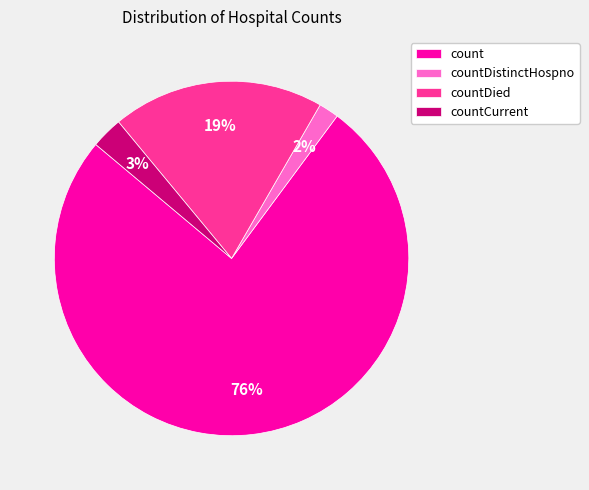

True or false: countDistinctHospno accounts for 12% of the total.

False